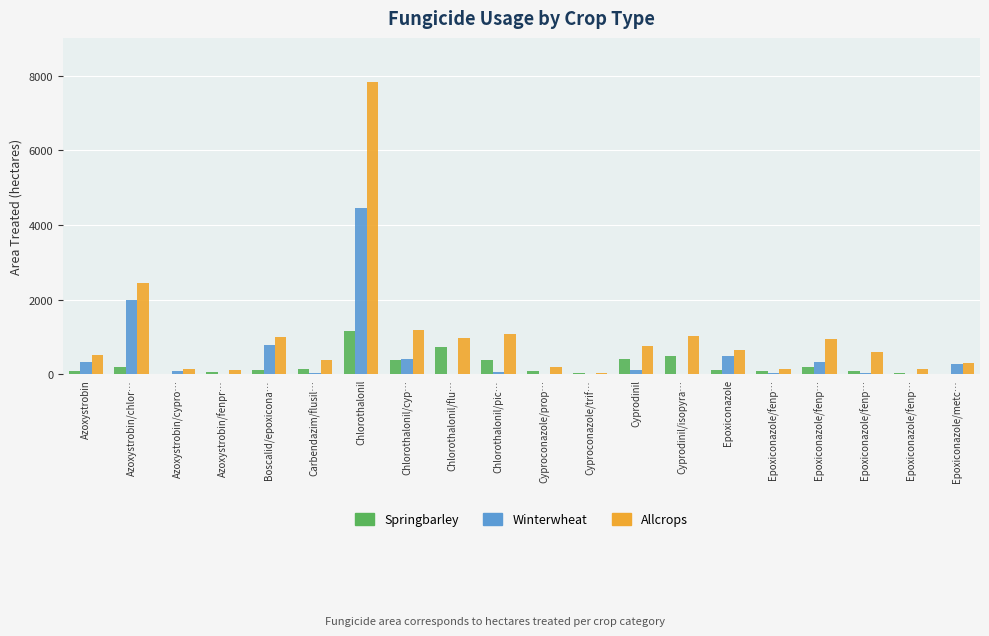

Where does the Springbarley series first go above 111?

Azoxystrobin/chlor…